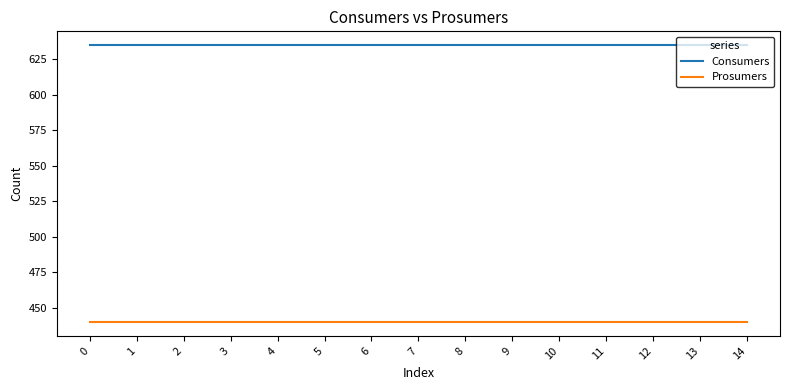

Which series has the largest total across all categories?

Consumers